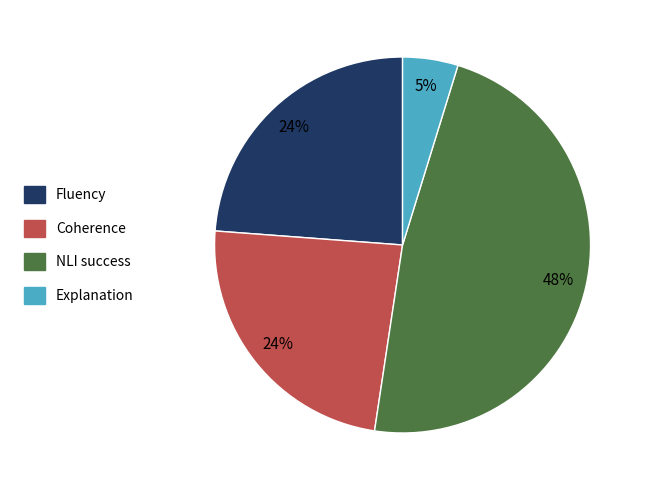

Is there any slice that represents more than half of the pie?

No